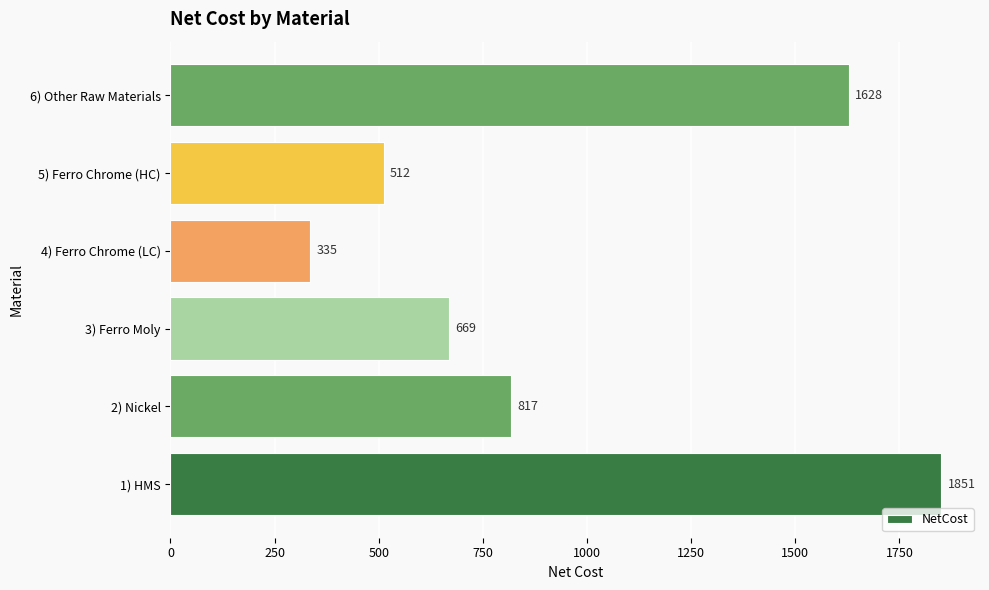

The chart shows a value of 512 at 5) Ferro Chrome (HC). True or false?

True